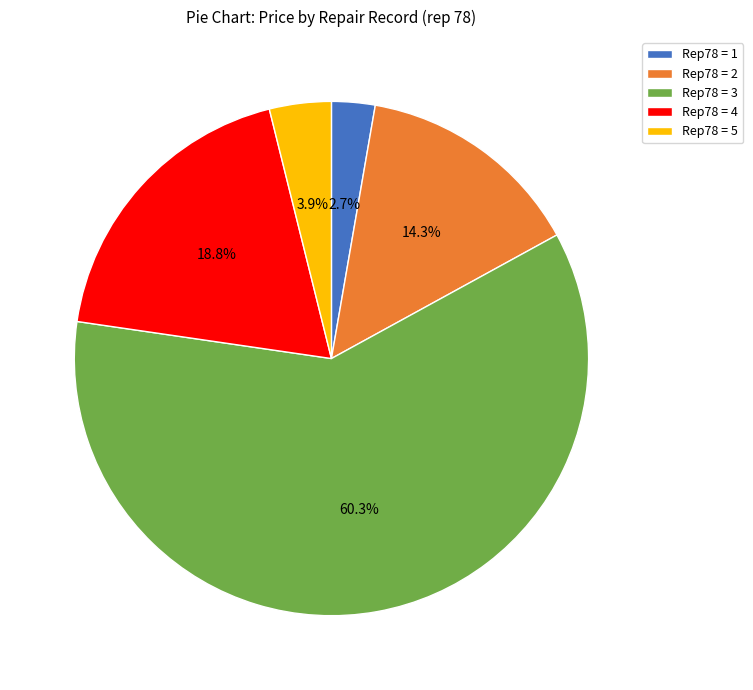

Rank the categories by value from highest to lowest.

Rep78 = 3, Rep78 = 4, Rep78 = 2, Rep78 = 5, Rep78 = 1